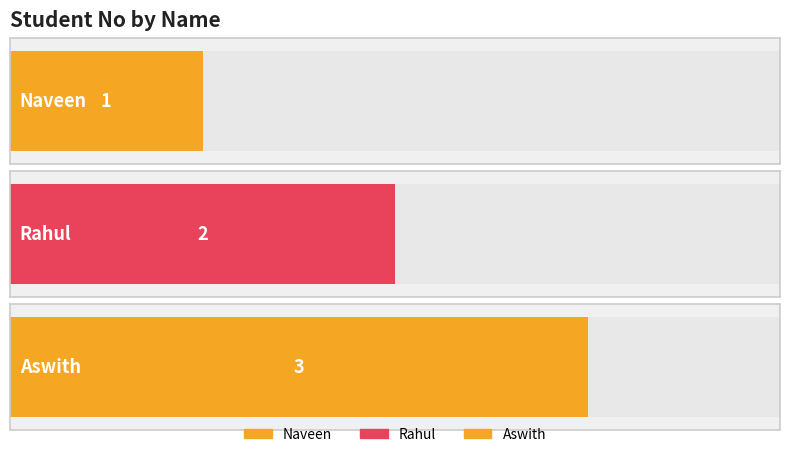

What is the value of the 1st bar from the left?

1